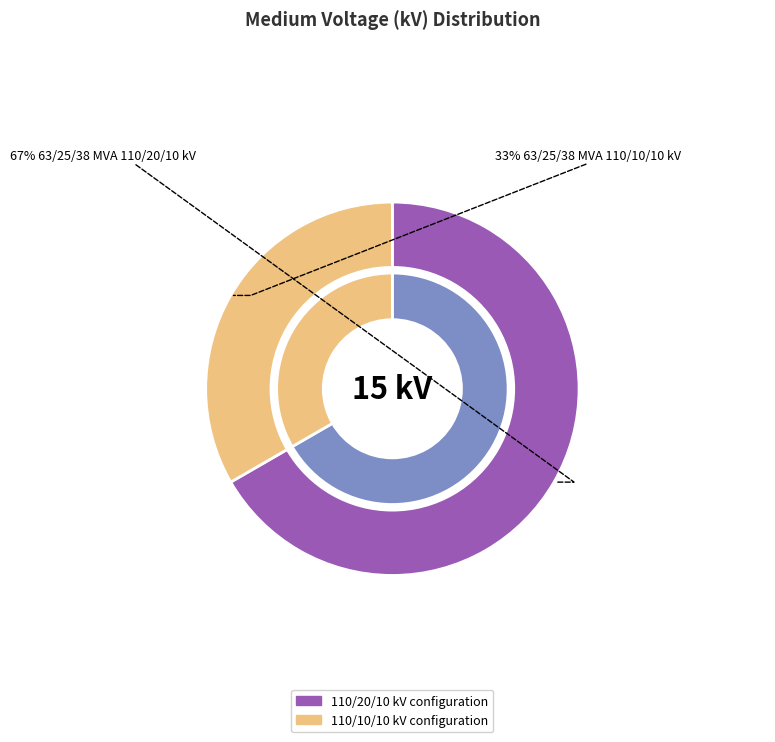

Is 63/25/38 MVA 110/10/10 kV the majority of the pie?

No